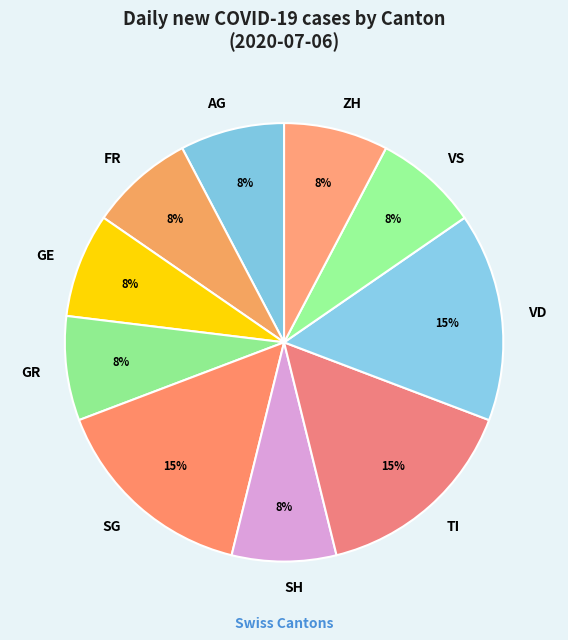

Between ZH and VD, which is larger?

VD